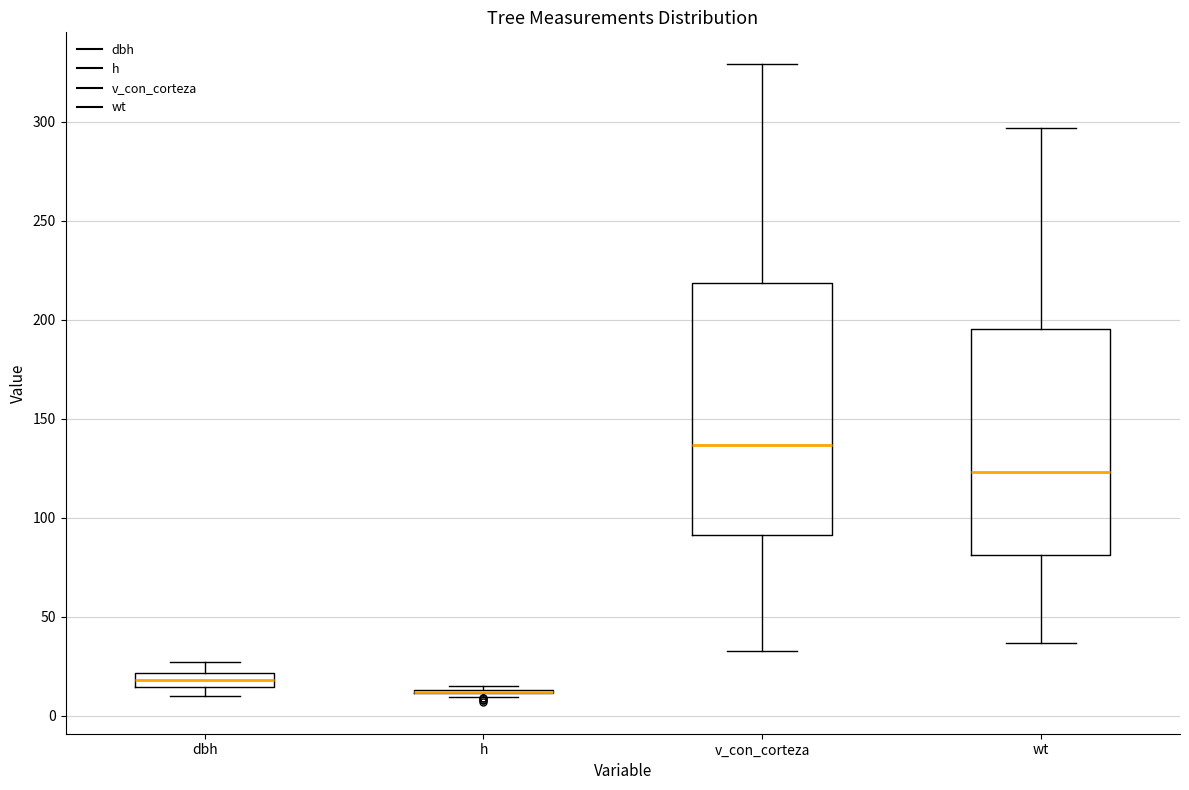

Which box is the tallest, from its lower edge to its upper edge?

v_con_corteza